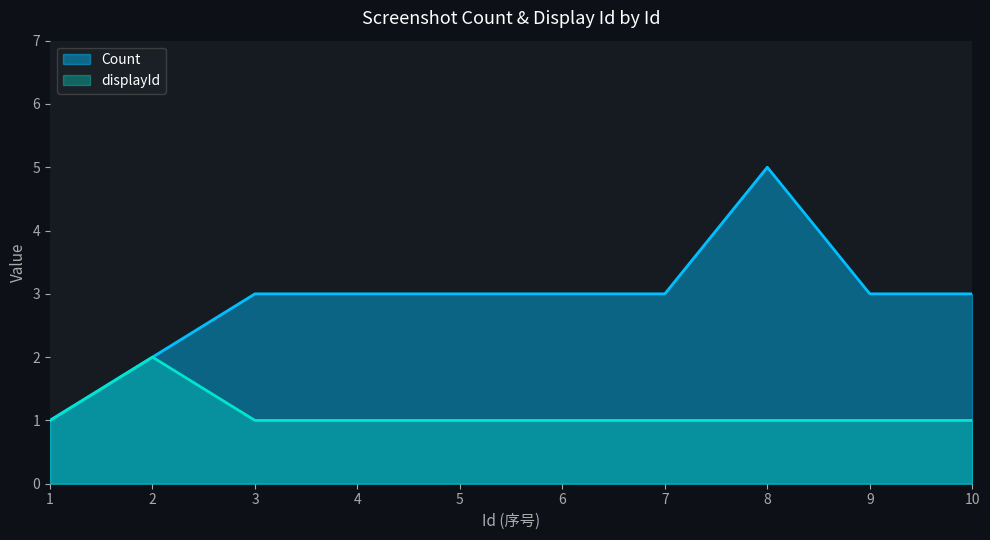

Where is Count nearest to the value 3?

3